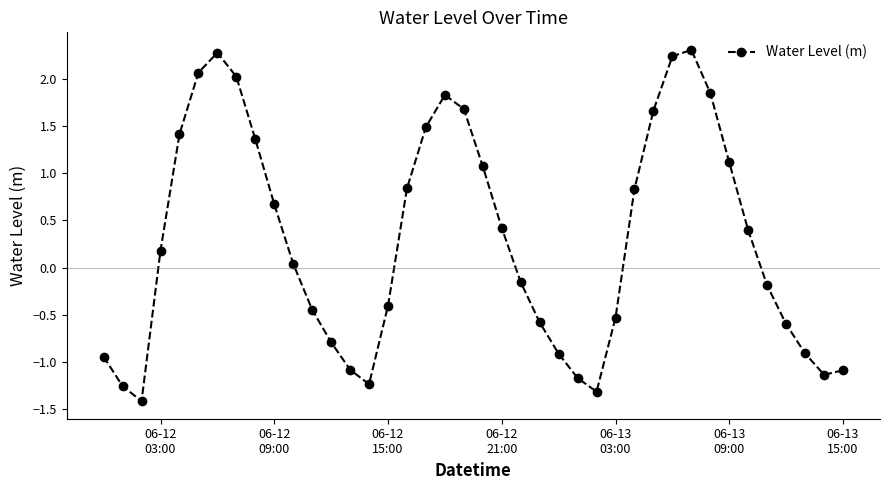

How many lines are shown in the chart?

1